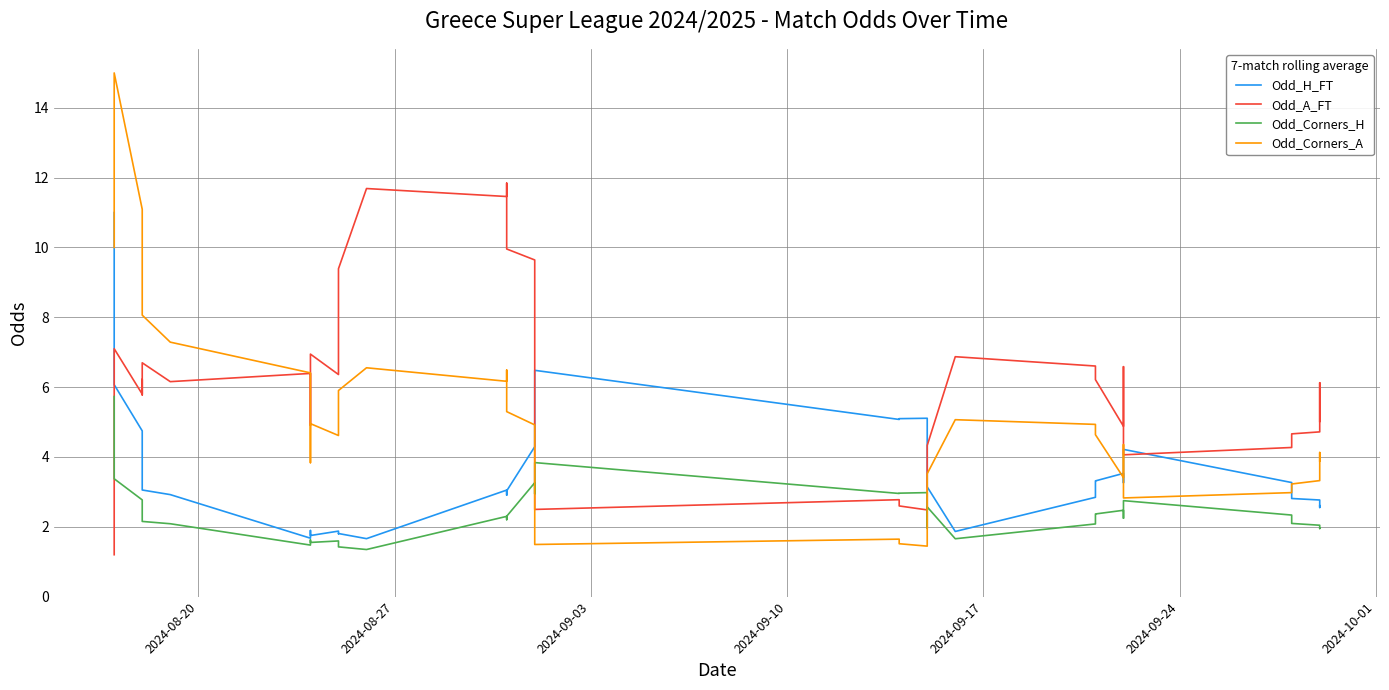

What is the value of the Odd_A_FT point at the 22nd from the left?

2.8